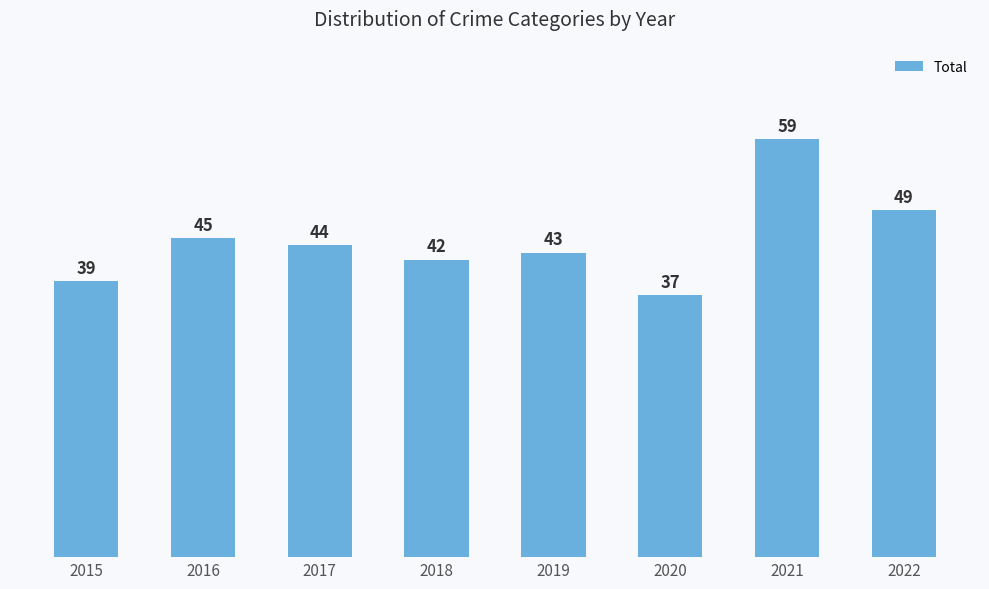

Rank the categories by value from highest to lowest.

2021, 2022, 2016, 2017, 2019, 2018, 2015, 2020